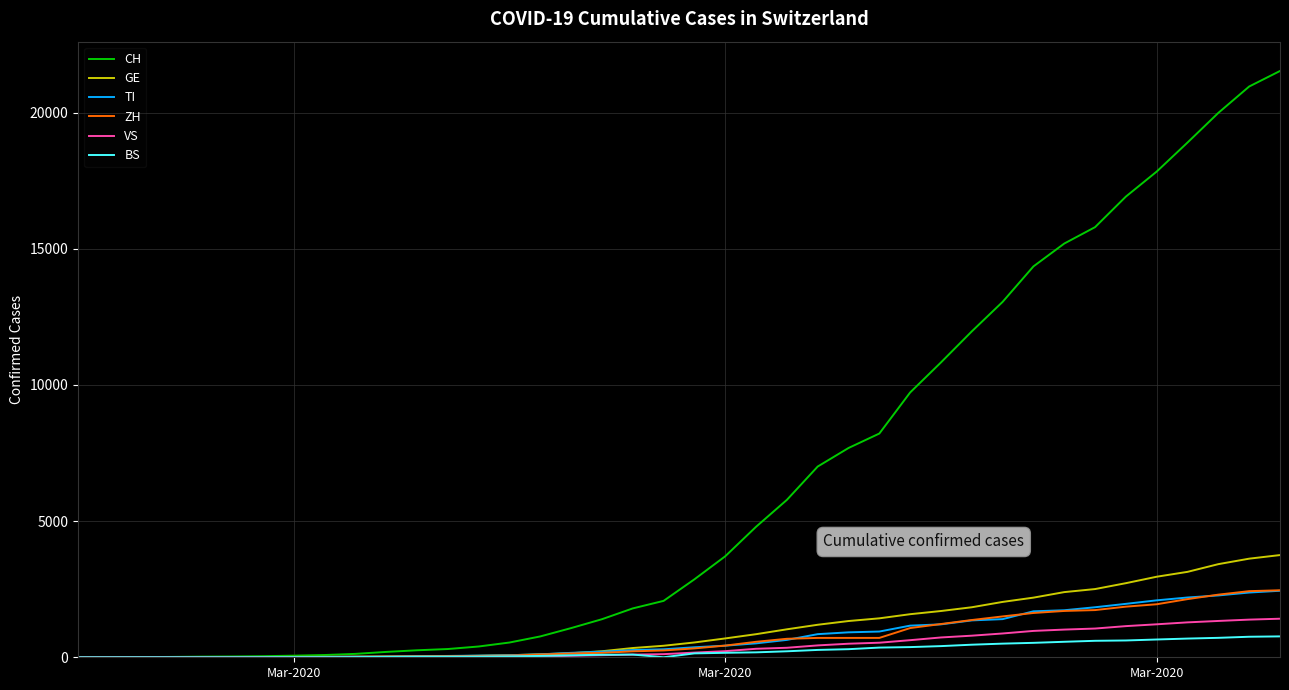

Which series has the largest total across all categories?

CH